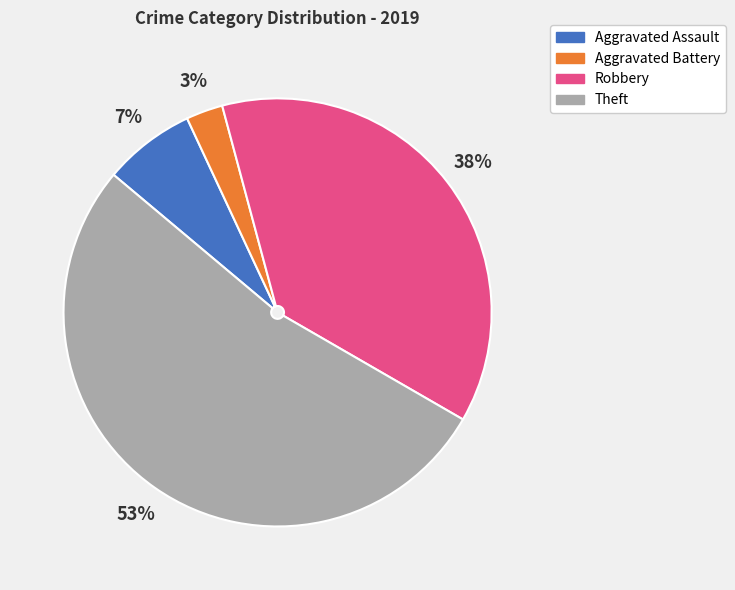

What is the largest slice in the pie chart?

Theft